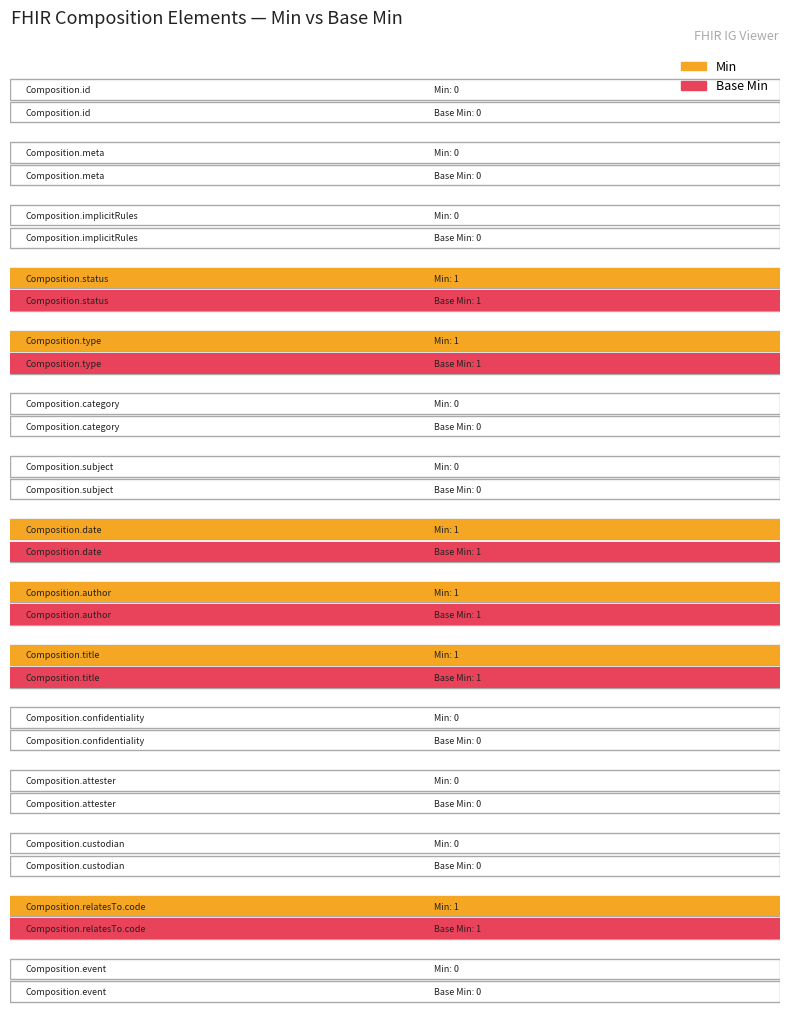

What is the difference between the Min values at Composition.meta and Composition.status?

1